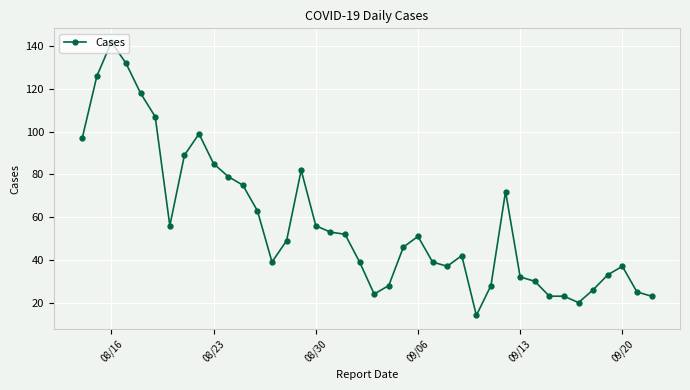

What is the average value?

57